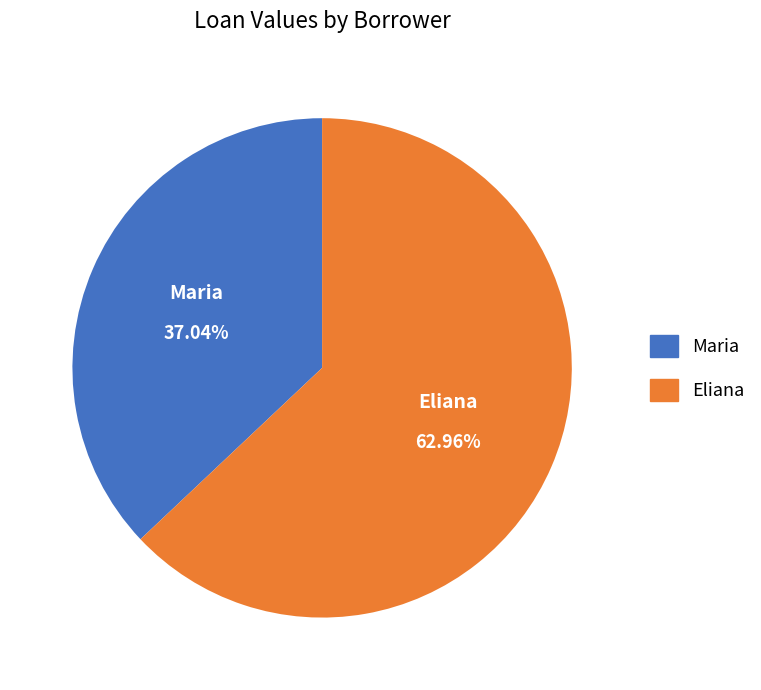

The Eliana slice represents 48% of the pie. True or false?

False